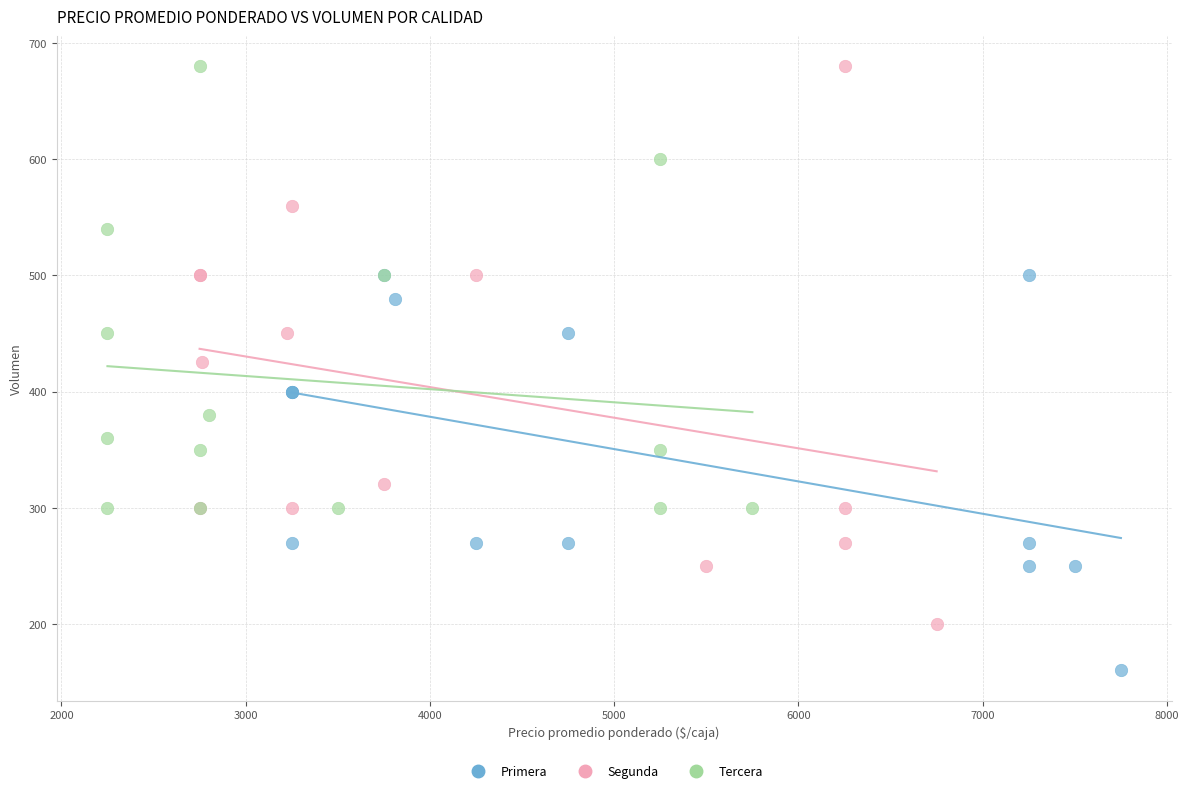

Which series has the largest Y range (max minus min)?

Segunda